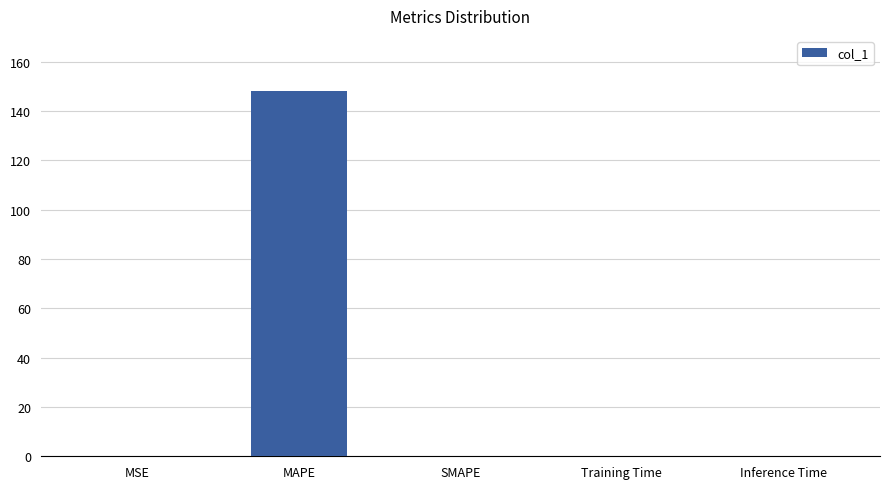

Are the bars horizontal?

No